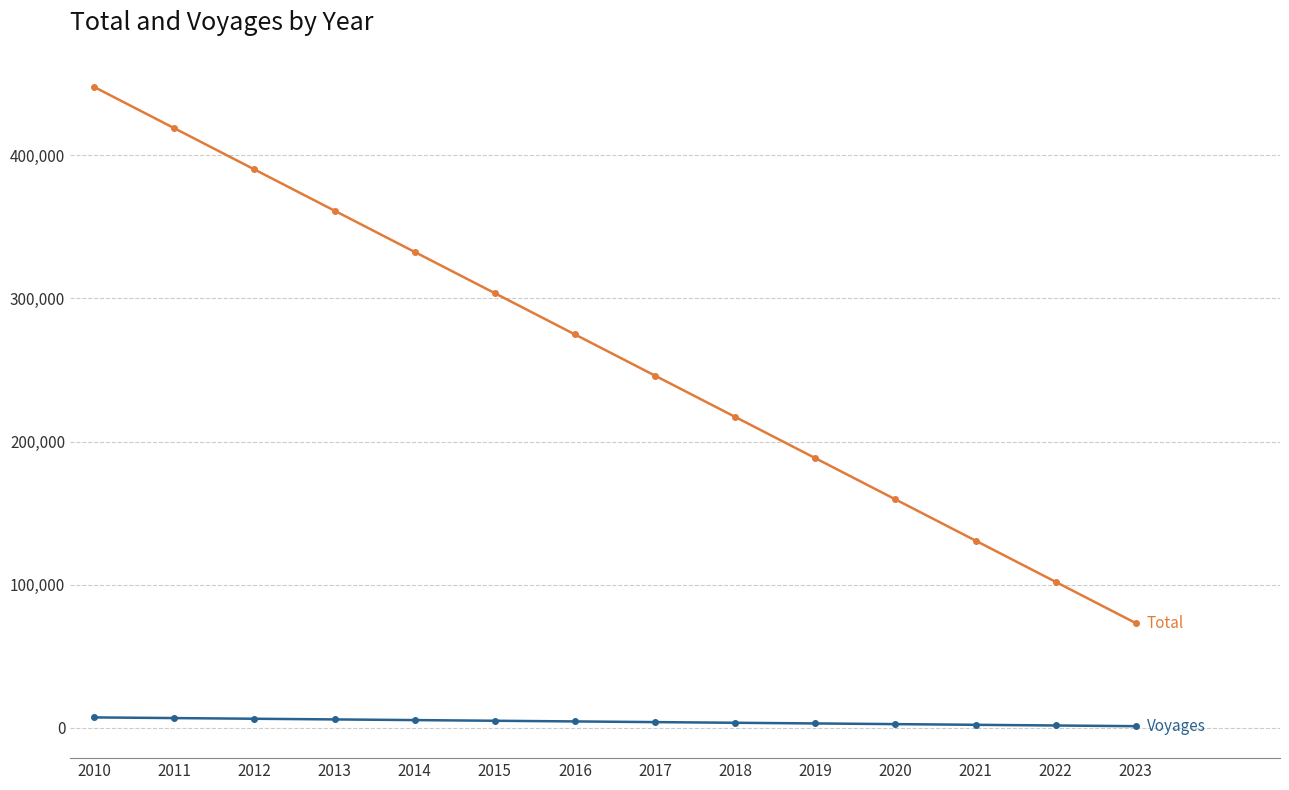

How many lines are shown in the chart?

2